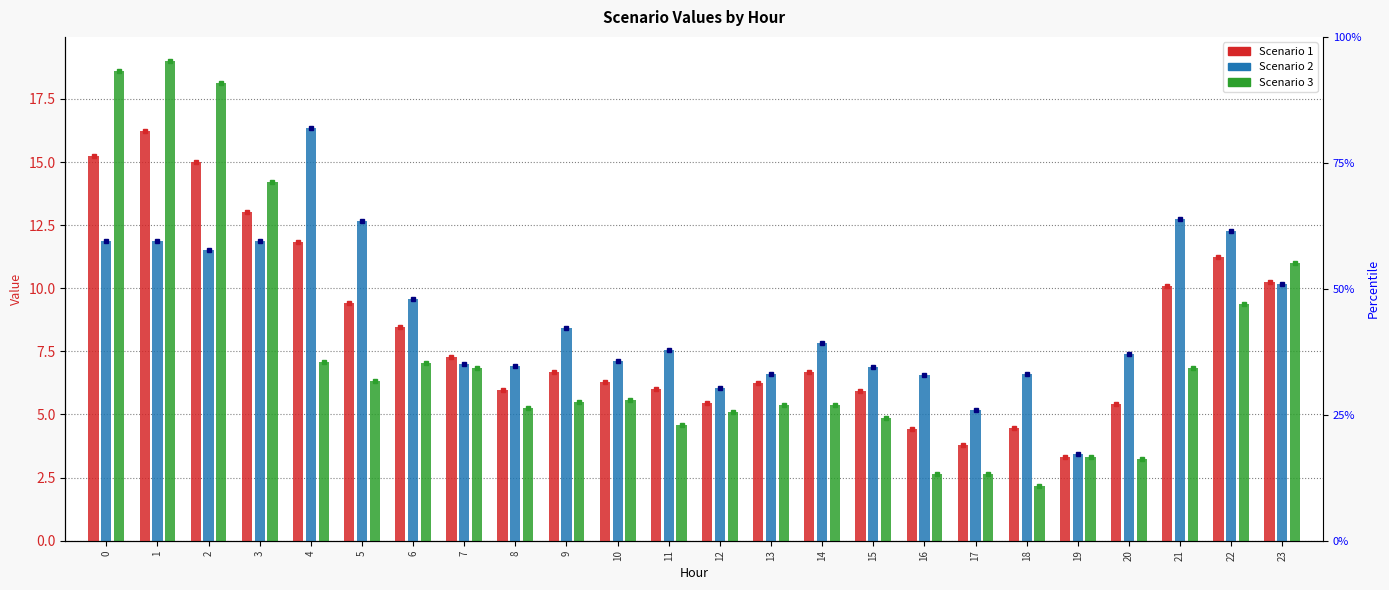

What is the minimum value shown in the chart?

2.2